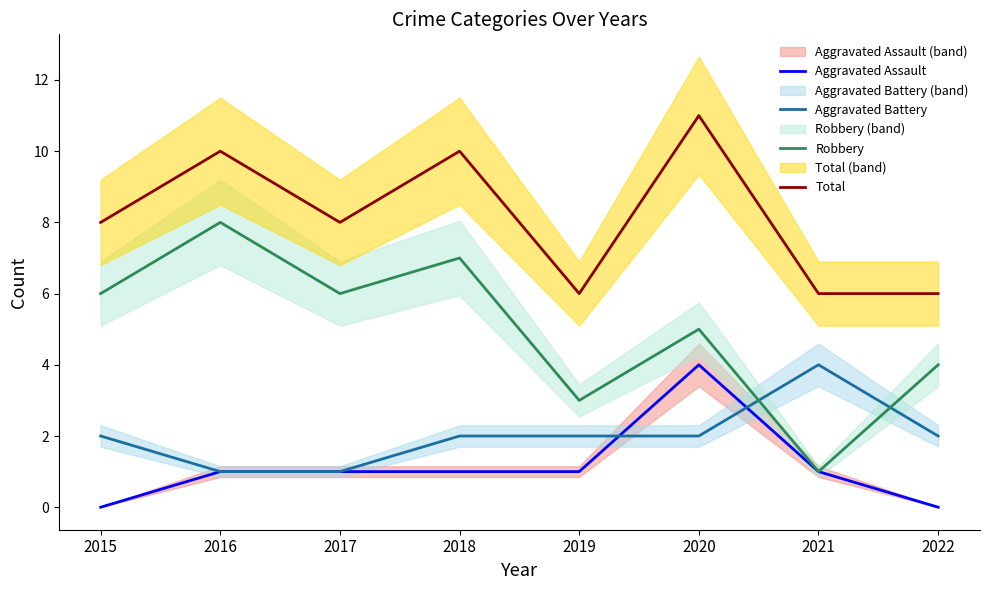

What is the average value of the Aggravated Battery series?

2